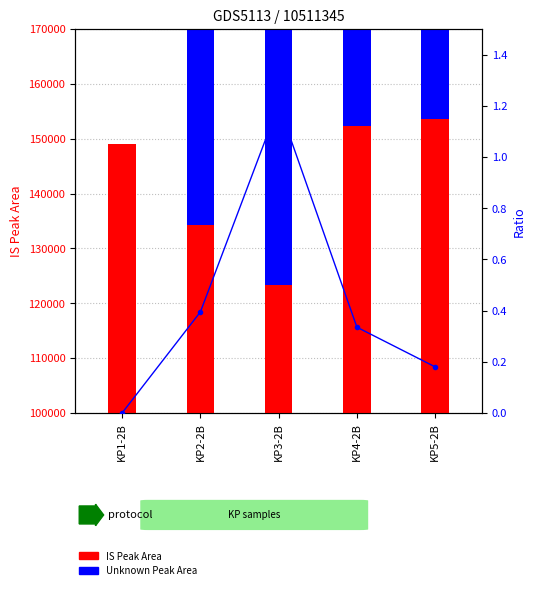

The value of IS Peak Area at KP5-2B is 153659.1. True or false?

True